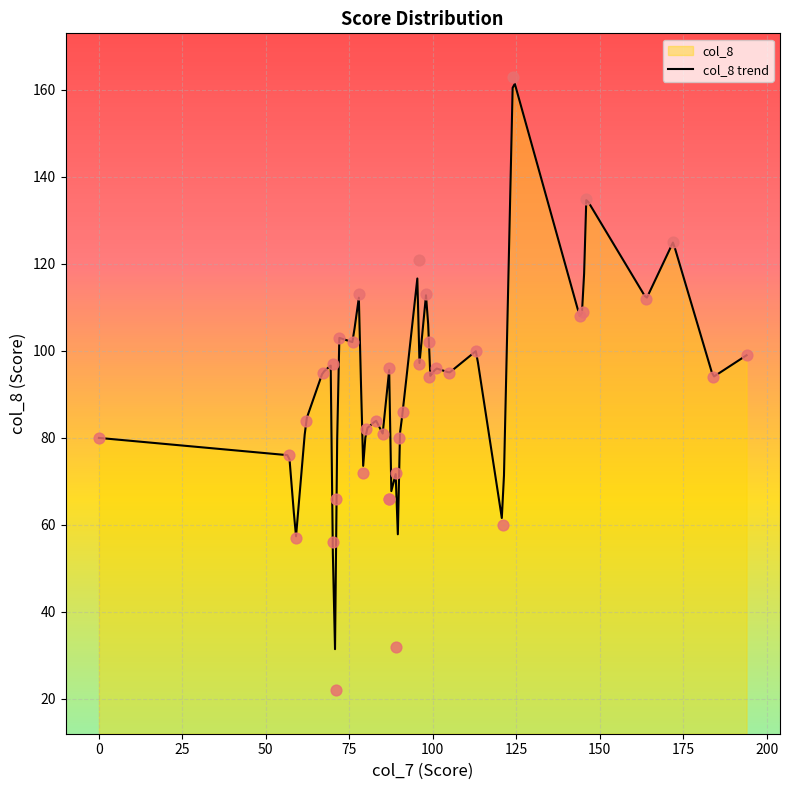

What is the change in value from 98 to 164?

-1